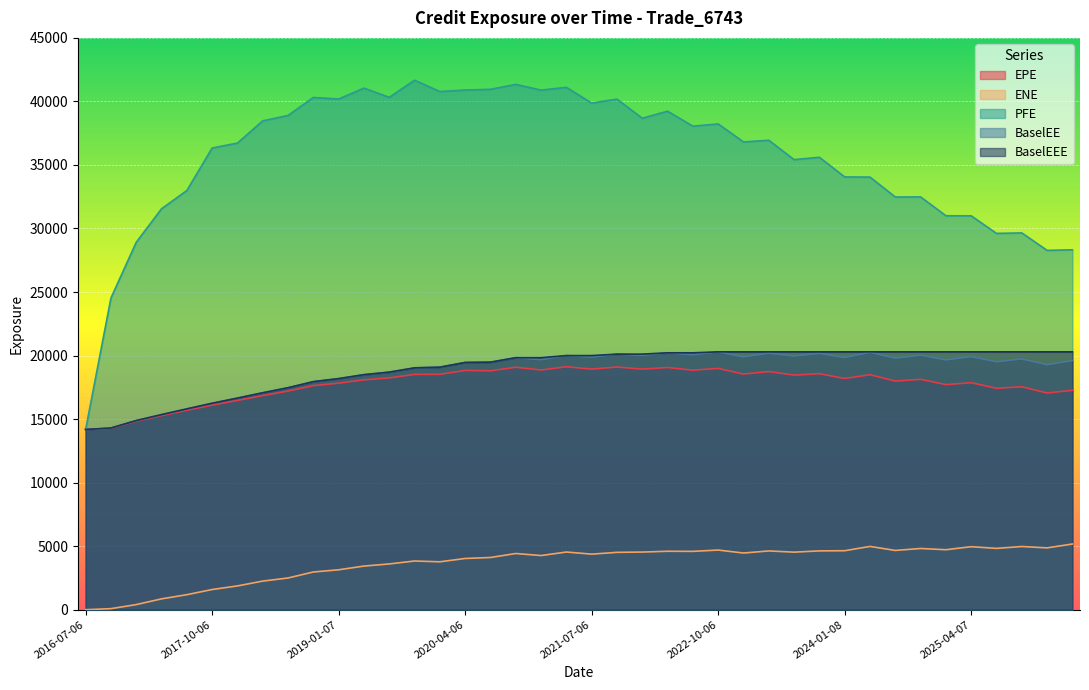

Reading left to right, list all the values displayed in this chart.

EPE: 14181.1	14272.0	14833.5	15271.6	15692.2	16101.1	16469.3	16850.4	17205.7	17634.2	17828.2	18089.7	18242.1	18520.0	18522.1	18829.8	18801.1	19080.8	18864.6	19119.2	18934.5	19098.2	18934.6	19059.2	18850.1	18987.8	18543.6	18740.2	18462.6	18572.5	18195.0	18494.0	17991.9	18130.0	17713.7	17862.6	17424.5	17541.6	17055.9	17264.1
ENE: 0.0	82.3	401.7	851.8	1181.9	1586.9	1871.0	2250.8	2495.7	2966.7	3140.6	3432.9	3601.3	3832.1	3769.3	4031.2	4108.5	4421.5	4261.7	4537.9	4372.5	4513.3	4536.0	4598.9	4590.6	4693.5	4459.9	4624.1	4528.7	4627.8	4641.6	4979.5	4663.0	4816.6	4719.4	4957.1	4824.1	4972.9	4864.2	5170.2
PFE: 14181.1	24526.9	28914.8	31554.1	32988.0	36332.6	36722.5	38473.5	38895.5	40312.4	40192.2	41047.8	40321.5	41670.4	40778.4	40897.9	40954.1	41340.7	40891.4	41110.1	39871.0	40181.9	38677.3	39230.2	38053.0	38229.0	36812.4	36944.4	35420.7	35604.4	34057.0	34046.1	32477.3	32486.2	31003.1	30996.1	29613.7	29651.7	28279.3	28322.4
BaselEE: 14181.1	14296.6	14884.6	15351.0	15802.6	16245.4	16652.2	17071.6	17467.6	17946.3	18185.8	18495.9	18695.5	19032.0	19086.1	19456.0	19479.3	19832.1	19670.1	19997.9	19867.3	20112.0	20012.4	20216.0	20066.4	20293.1	19896.9	20185.9	19964.9	20169.4	19845.9	20257.4	19790.8	20031.8	19659.3	19913.1	19511.5	19734.0	19277.9	19604.1
BaselEEE: 14181.1	14296.6	14884.6	15351.0	15802.6	16245.4	16652.2	17071.6	17467.6	17946.3	18185.8	18495.9	18695.5	19032.0	19086.1	19456.0	19479.3	19832.1	19832.1	19997.9	19997.9	20112.0	20112.0	20216.0	20216.0	20293.1	20293.1	20293.1	20293.1	20293.1	20293.1	20293.1	20293.1	20293.1	20293.1	20293.1	20293.1	20293.1	20293.1	20293.1